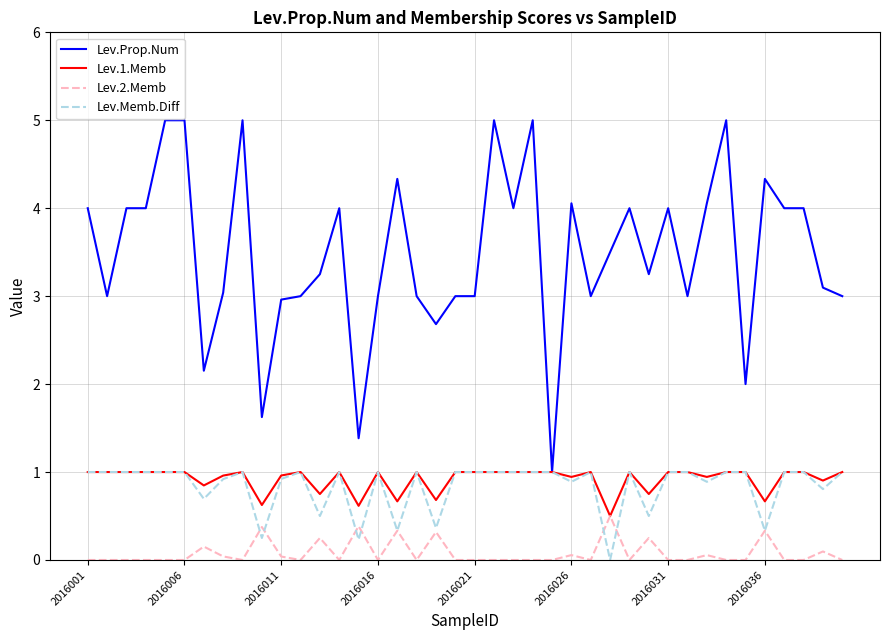

Which series has the largest total across all categories?

Lev.Prop.Num